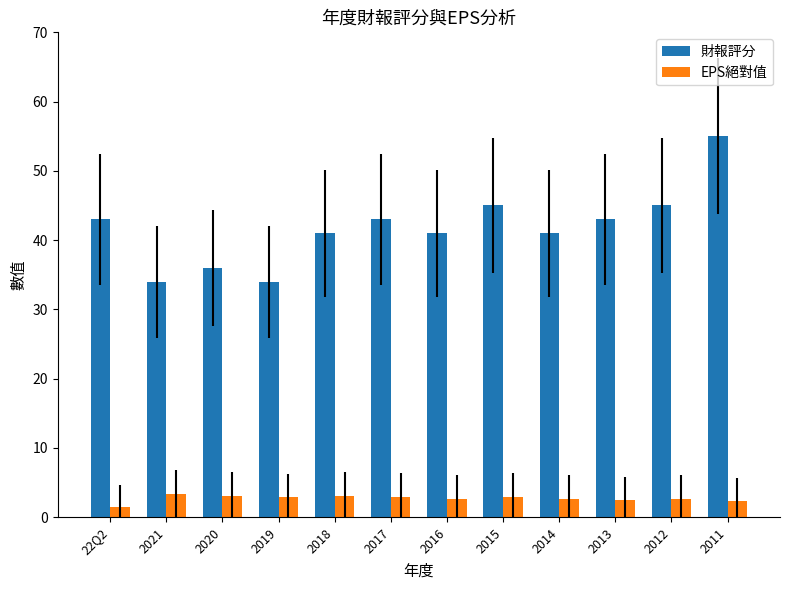

What is the greatest value displayed?

55.0